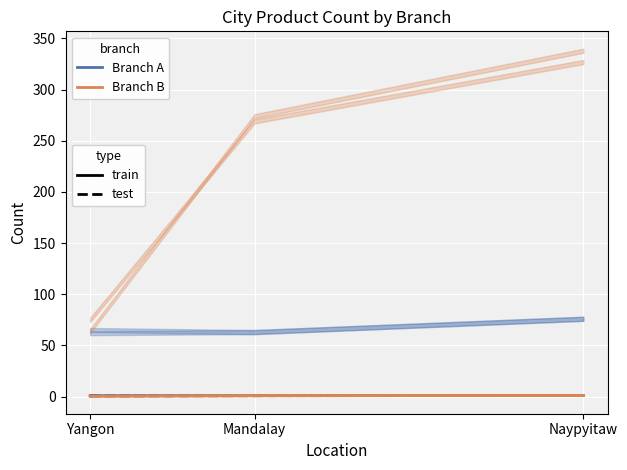

Reading left to right, what are all the values shown in this chart?

Branch A (train): Yangon=0.9	Mandalay=0.8	Naypyitaw=1.0
Branch A (test): Yangon=0.8	Mandalay=0.8	Naypyitaw=1.0
Branch B (train): Yangon=0.2	Mandalay=0.8	Naypyitaw=1.0
Branch B (test): Yangon=0.2	Mandalay=0.8	Naypyitaw=1.0